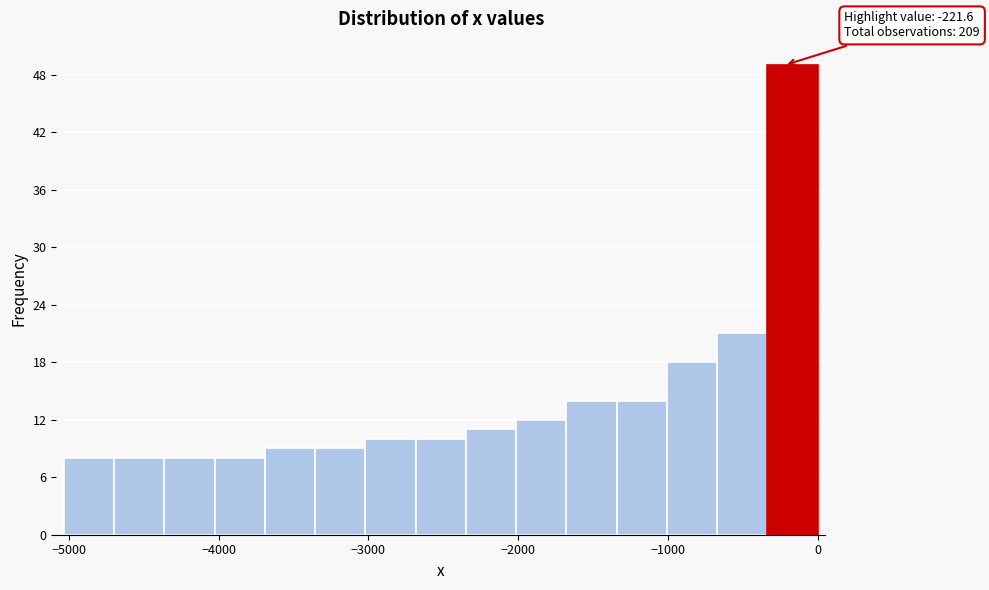

Around what value on the x-axis is the tallest bar? Give the approximate position of its centre, as read against the axis.

-200